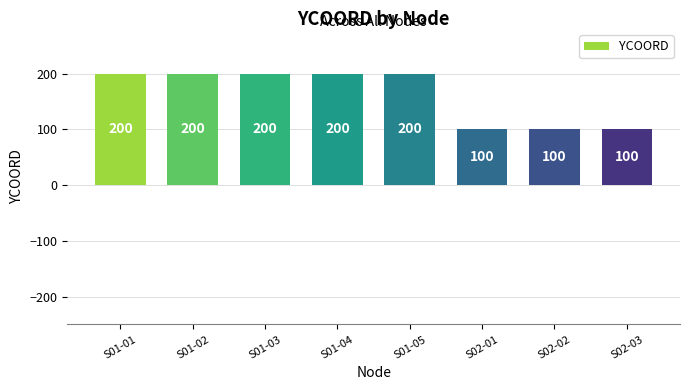

Does the chart contain stacked bars?

No